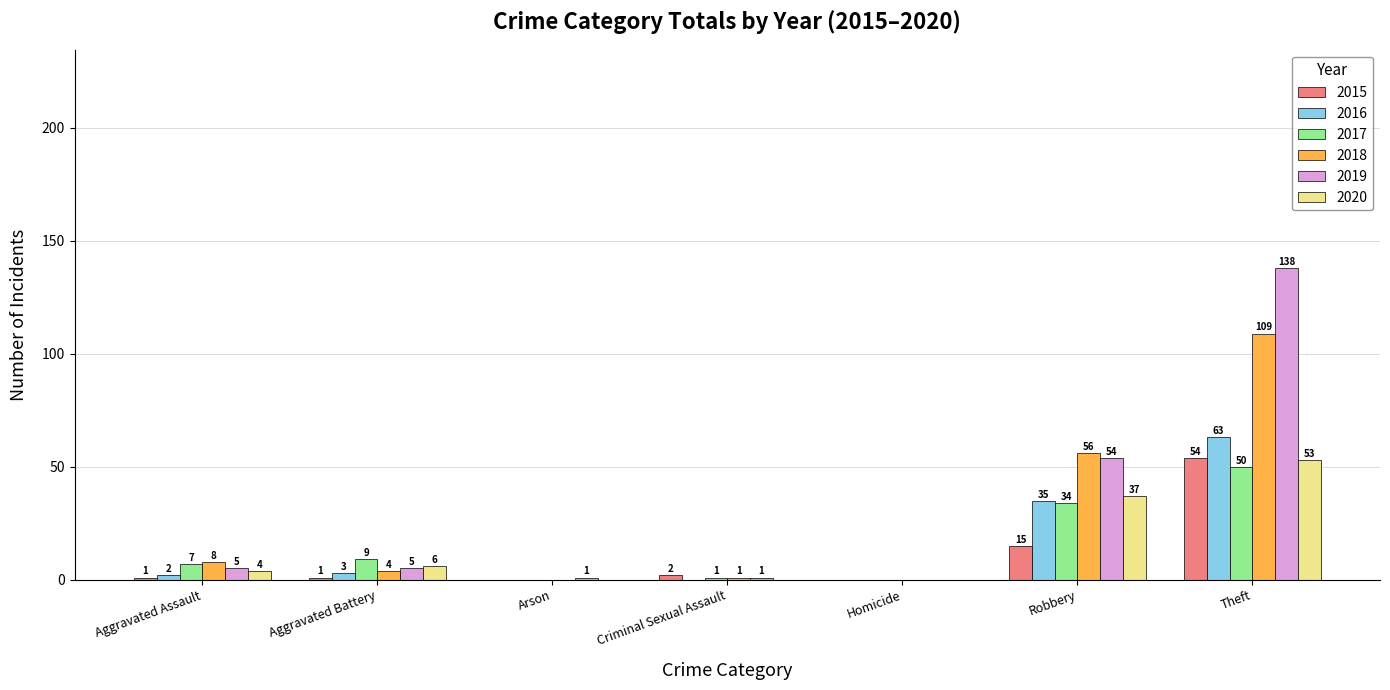

Which series changed the most between Aggravated Battery and Homicide?

2017